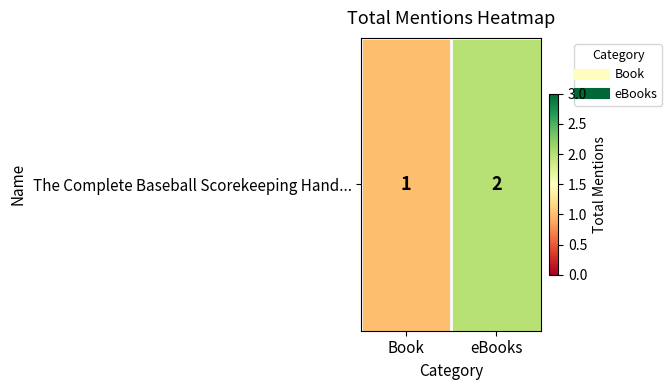

The chart shows a value of 1 at Book. True or false?

True